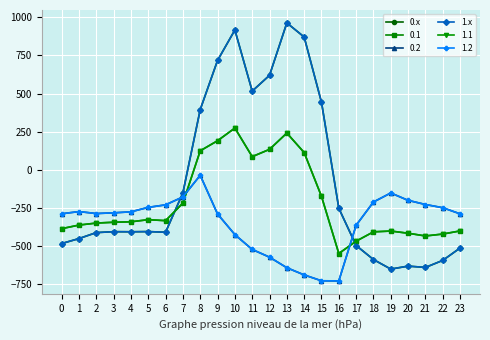

How many lines are shown in the chart?

6